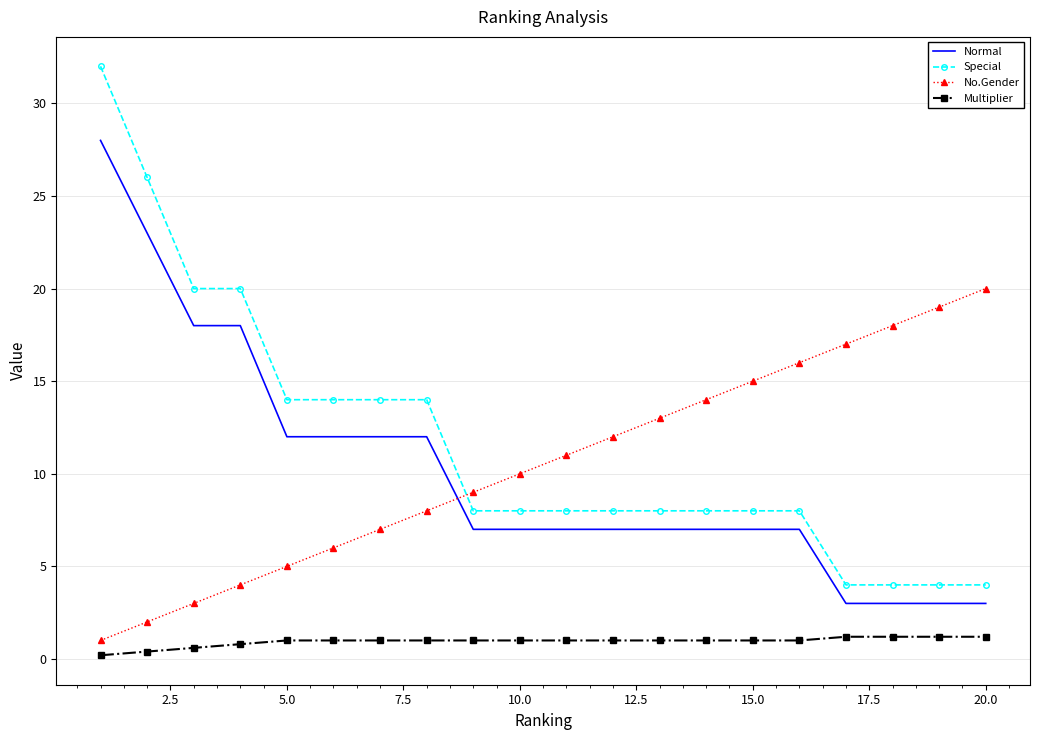

True or false: Special and No.Gender intersect in this chart.

True